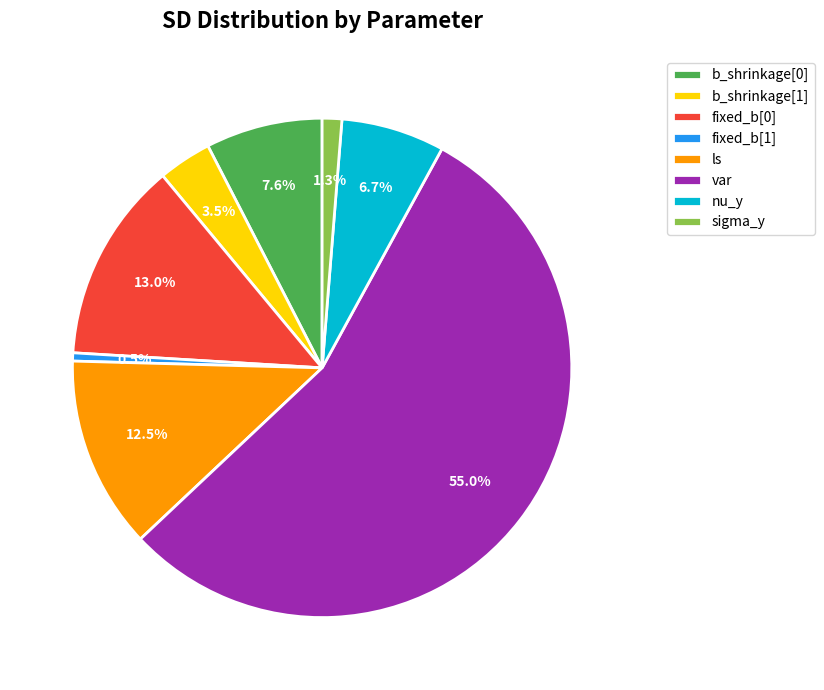

Count the number of slices in the pie.

8